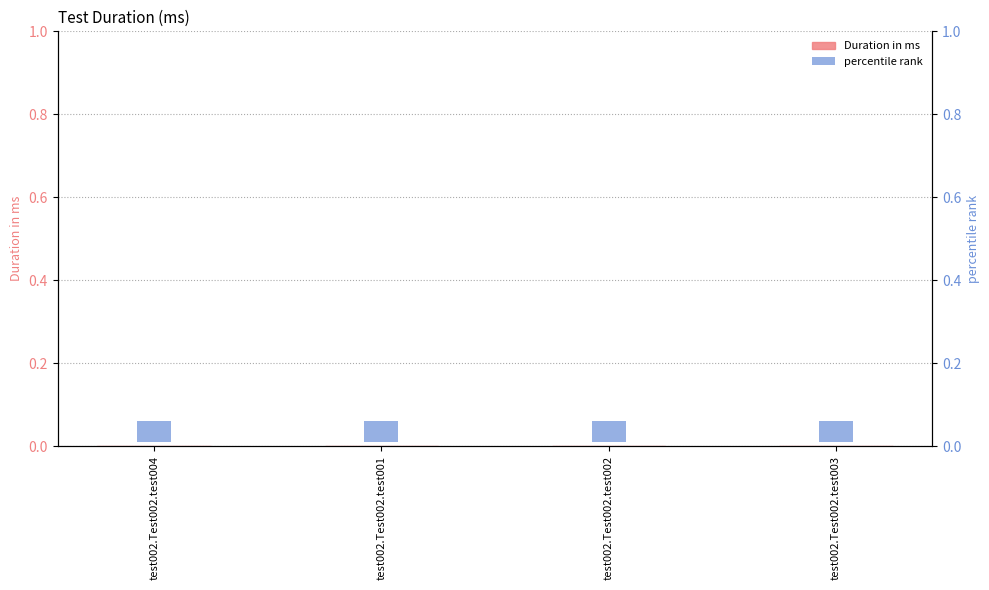

At which category does the chart reach its minimum across all series?

test002.Test002.test004